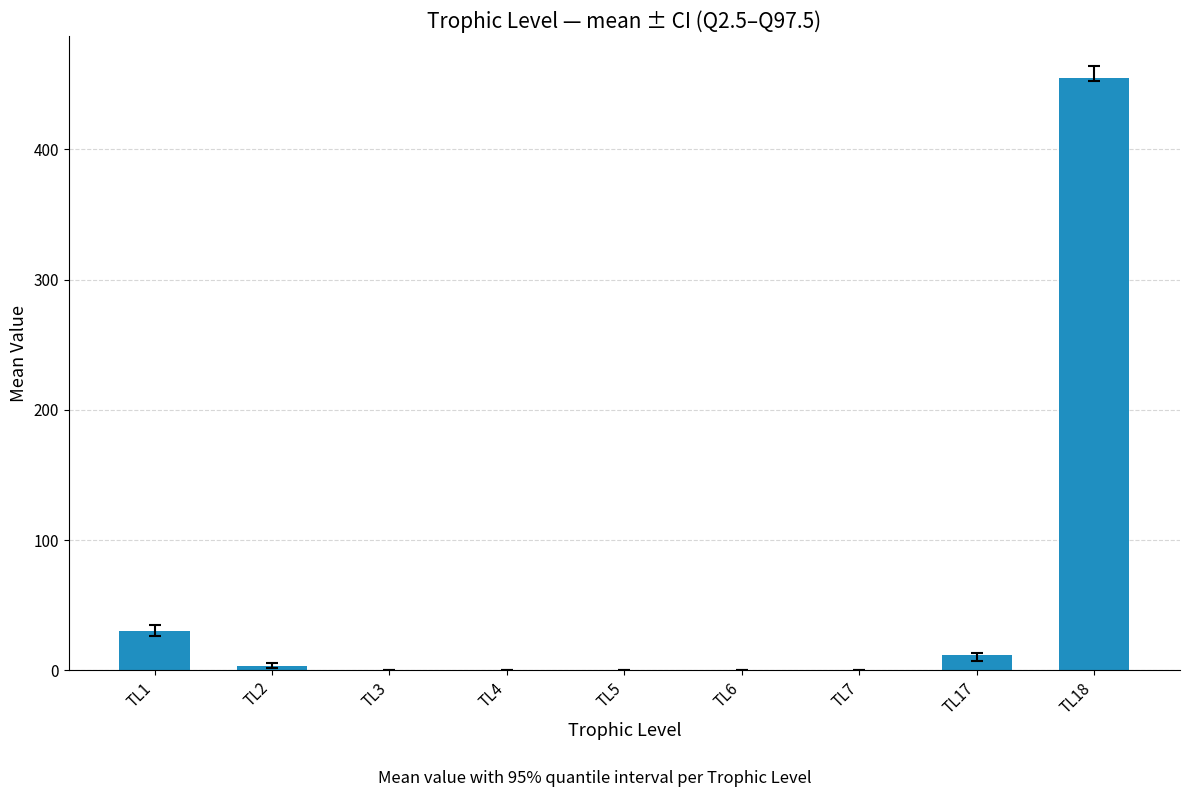

What is the sum of all values?

499.6